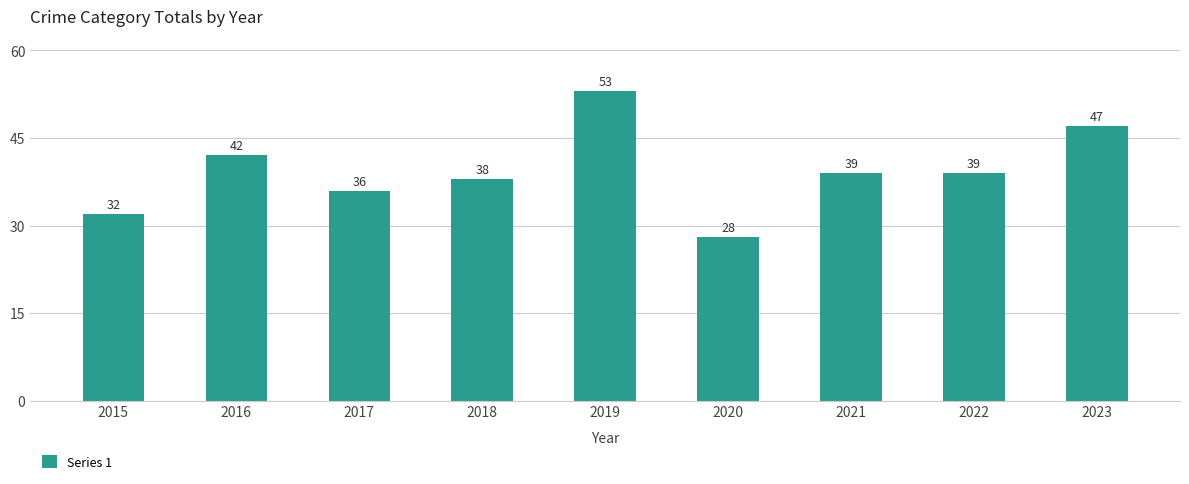

Reading left to right, transcribe all the data shown in this chart.

32	42	36	38	53	28	39	39	47